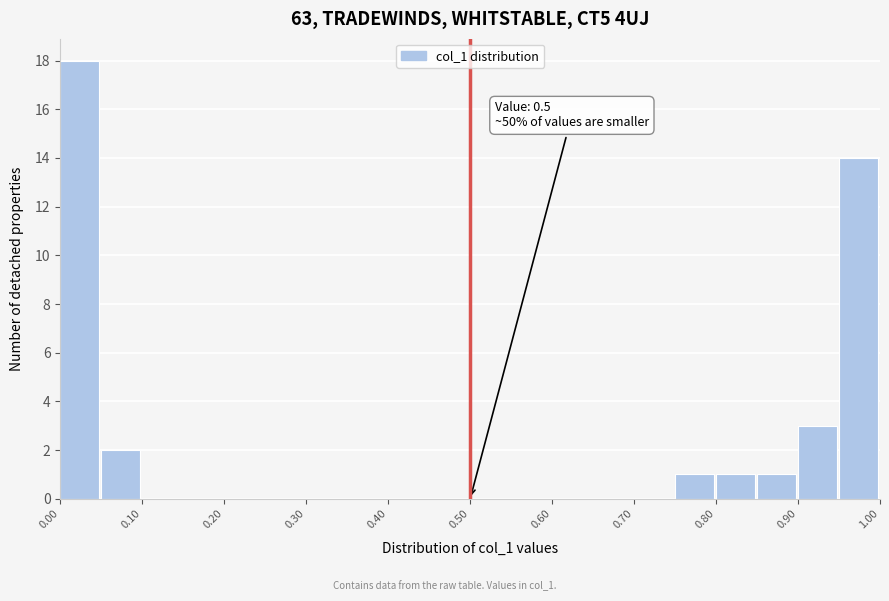

Which range on the x-axis has the tallest bar?

0.00 to 0.05